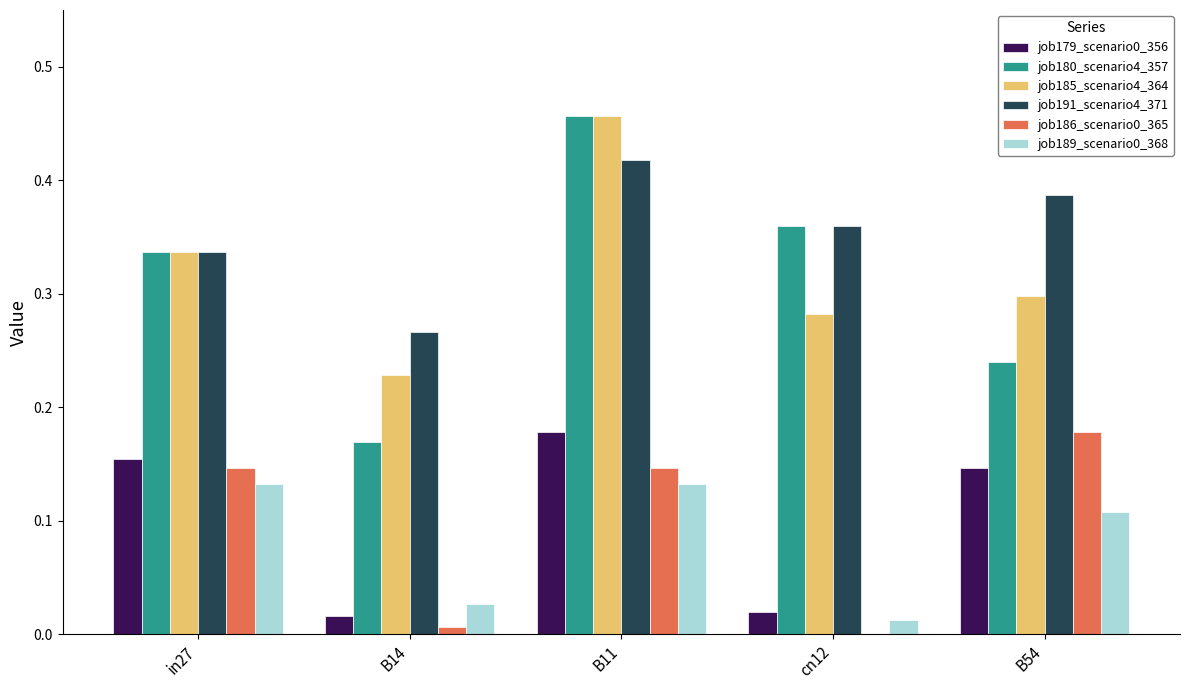

What is the sum of all job191_scenario4_371 values?

1.8